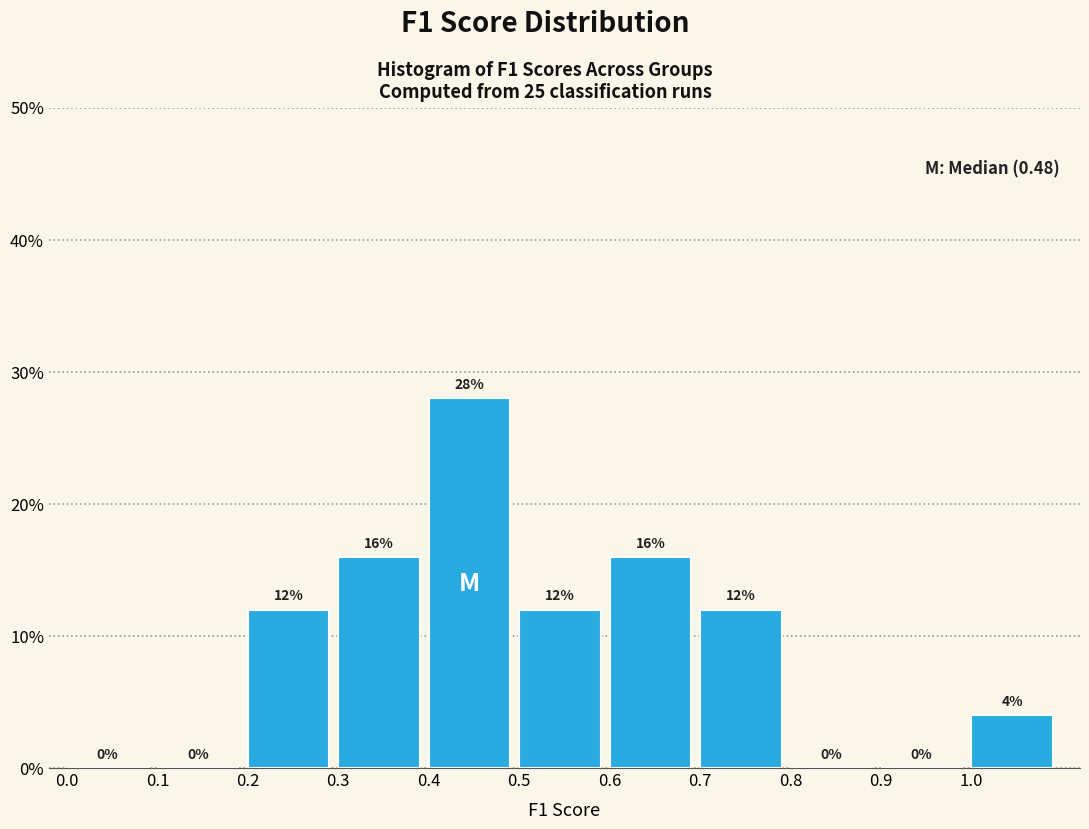

Which range on the x-axis has the tallest bar?

0.4 to 0.5